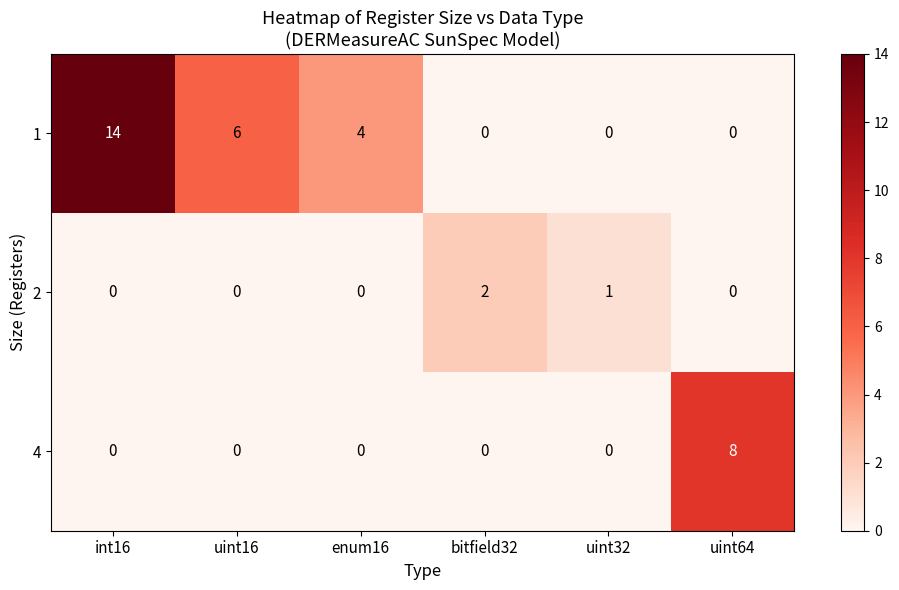

How many categories are shown in the chart?

6